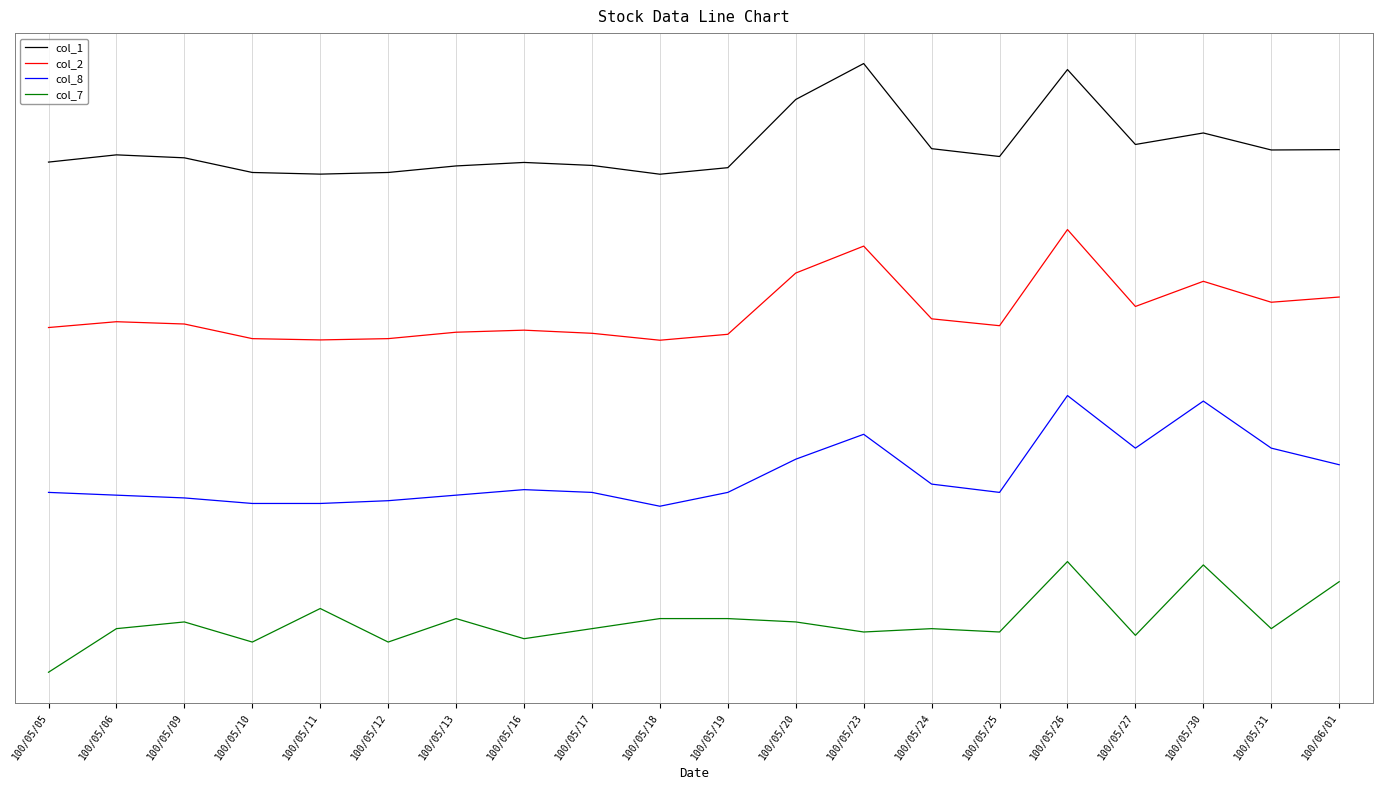

Does the chart have visible grid lines?

Yes